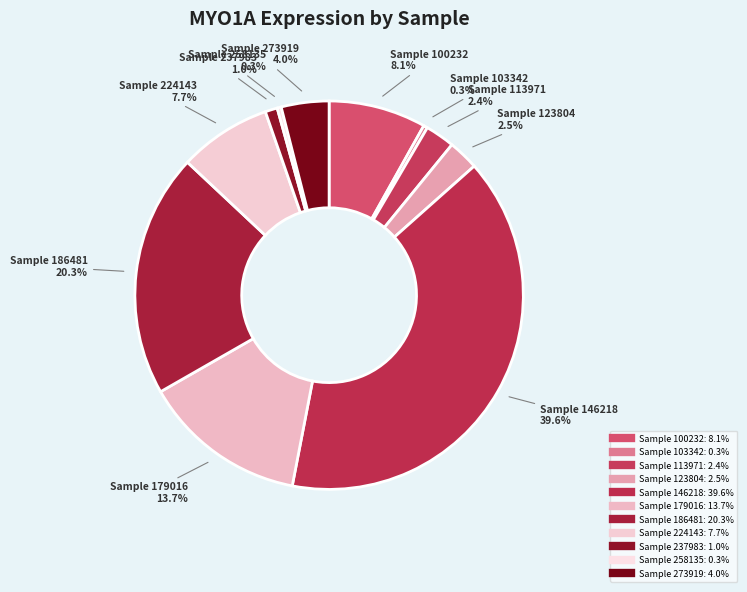

How many segments does this pie chart have?

11